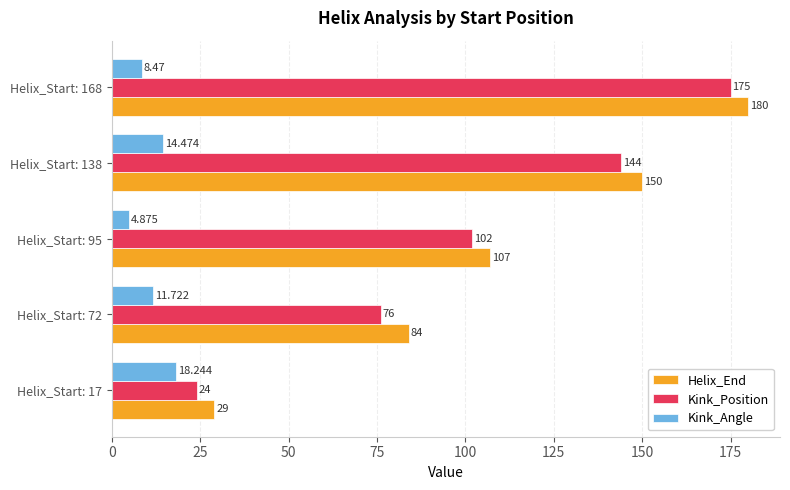

At Helix_Start: 168, list the series in order from smallest to largest.

Kink_Angle, Kink_Position, Helix_End